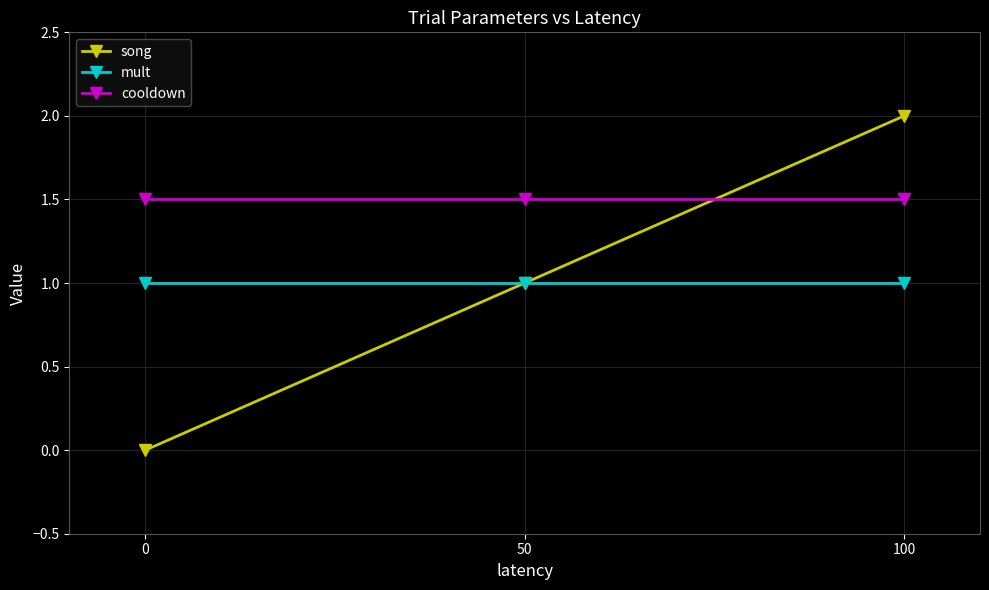

Between 0 and 100, which series saw the biggest shift?

song